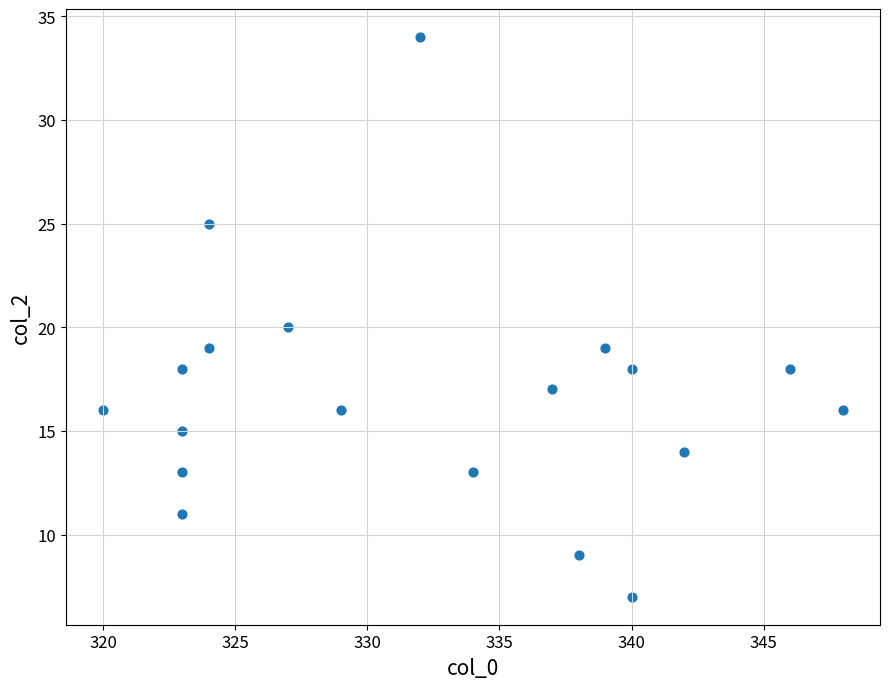

What is the range of X values (max minus min)?

28